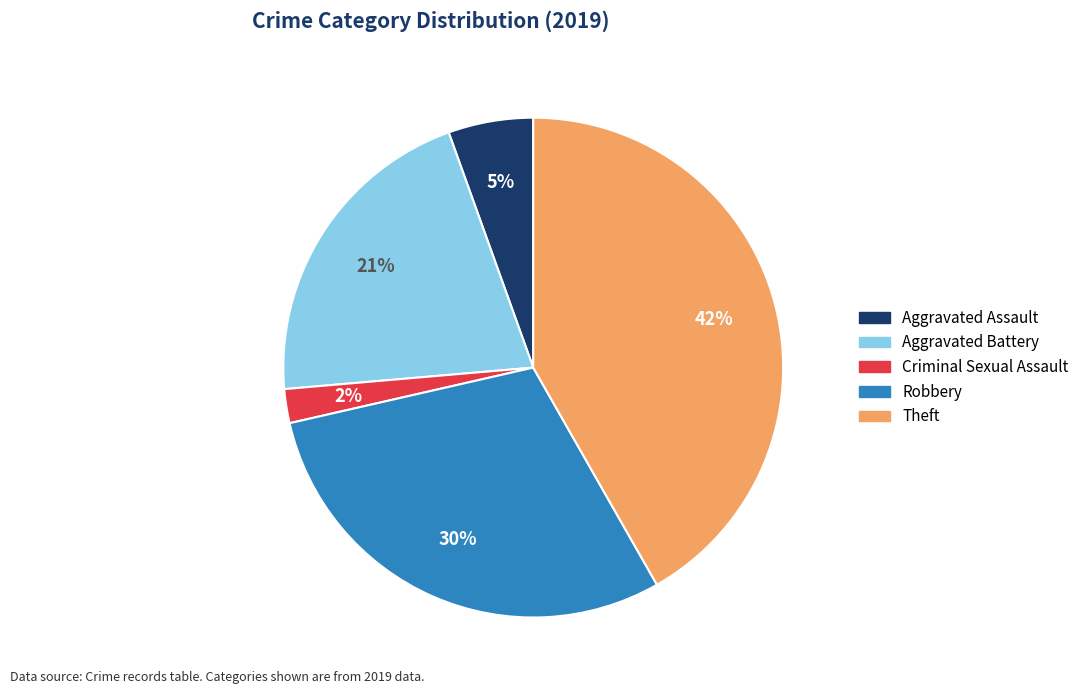

To the nearest percent, what percentage of the pie is Criminal Sexual Assault?

2%